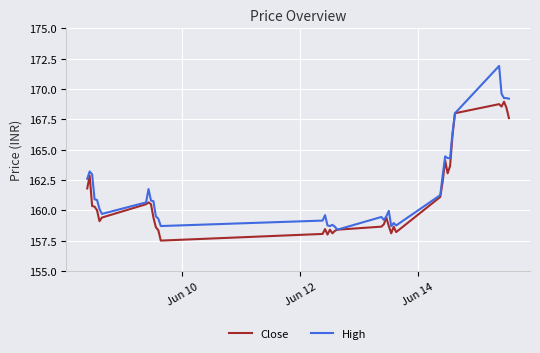

What is the maximum value shown in the chart?

171.9